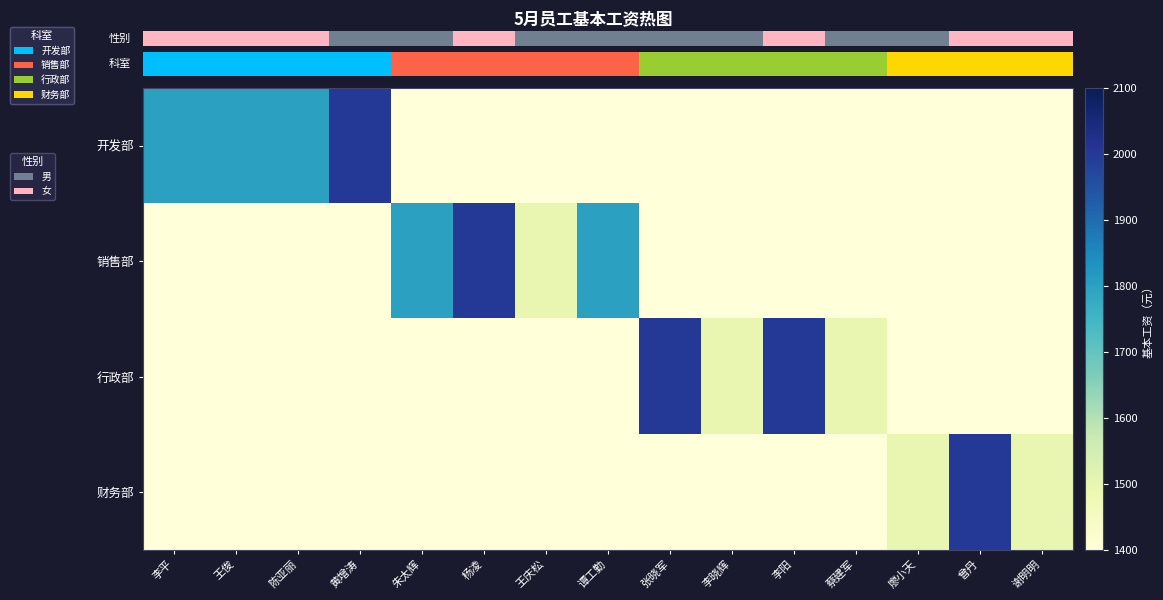

What is the greatest value displayed?

2000